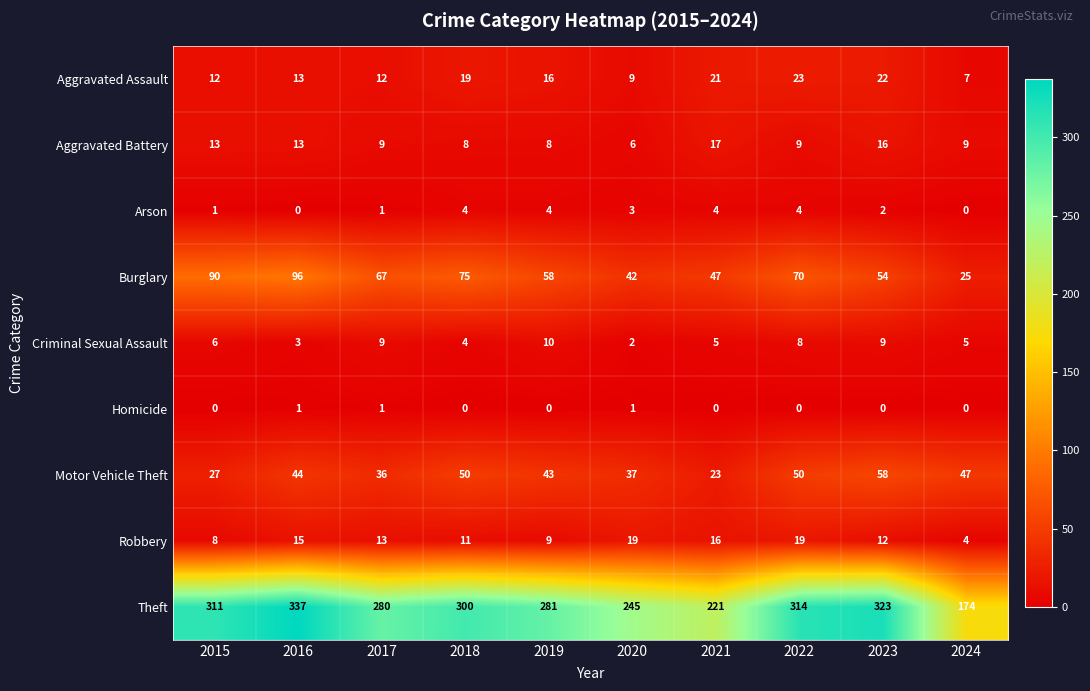

What is the difference between the second highest and second lowest values in the Theft series?

102